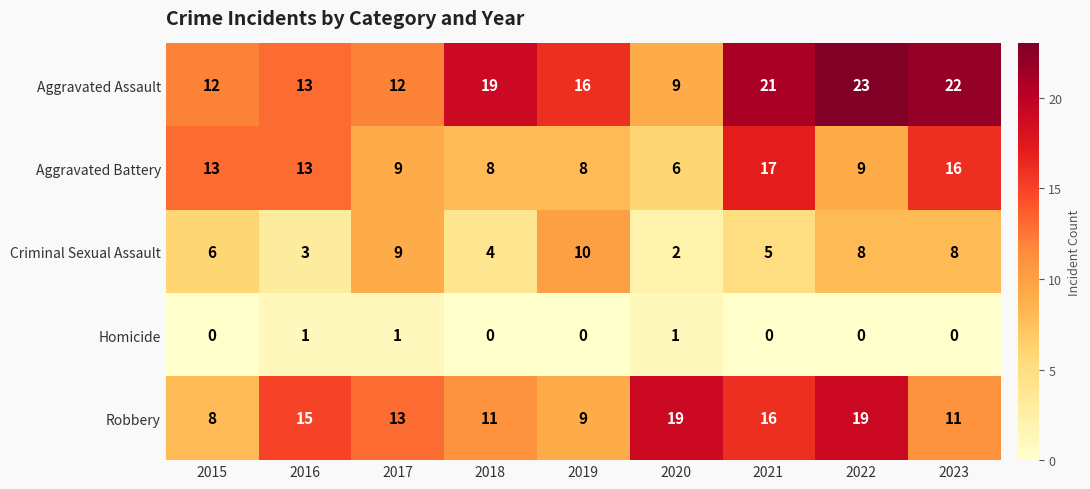

Rank the series at 2018 from highest to lowest value.

Aggravated Assault, Robbery, Aggravated Battery, Criminal Sexual Assault, Homicide